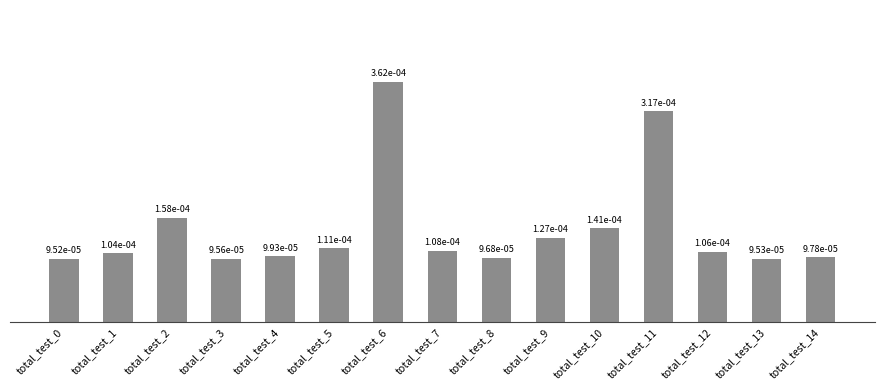

Count the values in the range 0 to 1.

15